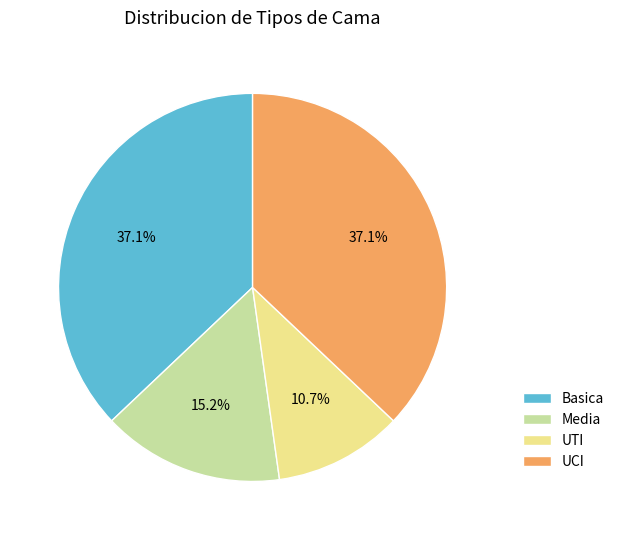

Is it true that UCI is 37% of the pie?

True